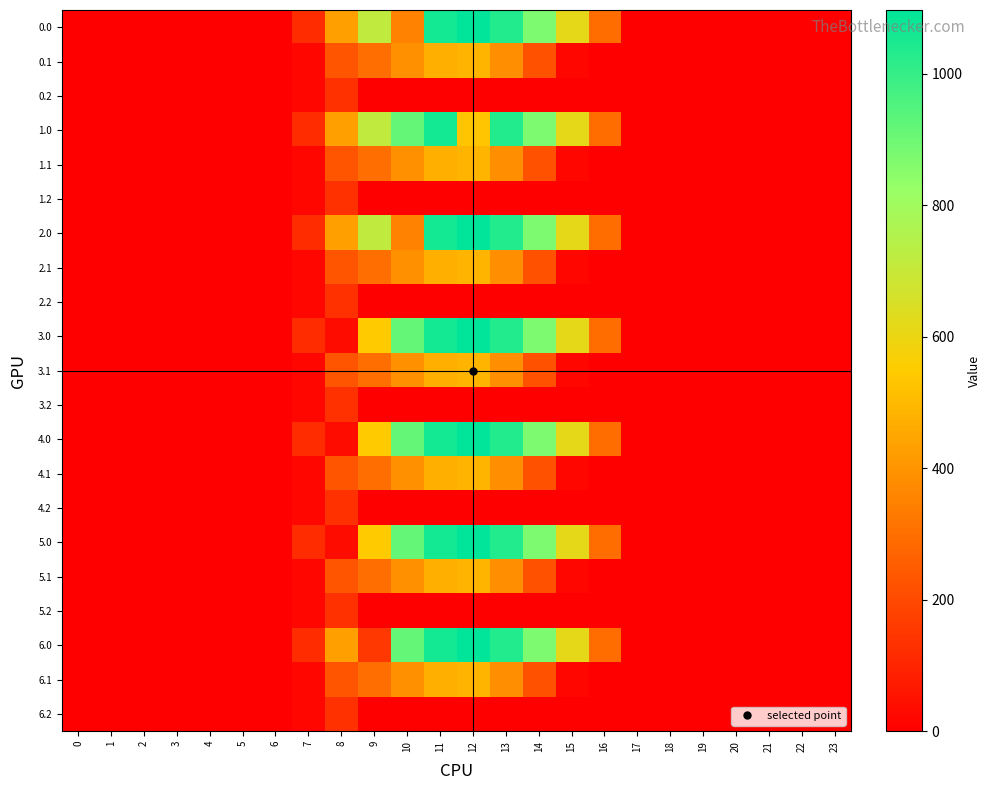

List the series in order of their peak value, highest first.

0.0, 2.0, 3.0, 4.0, 5.0, 6.0, 1.0, 0.1, 1.1, 2.1, 3.1, 4.1, 5.1, 6.1, 0.2, 1.2, 2.2, 3.2, 4.2, 5.2, 6.2